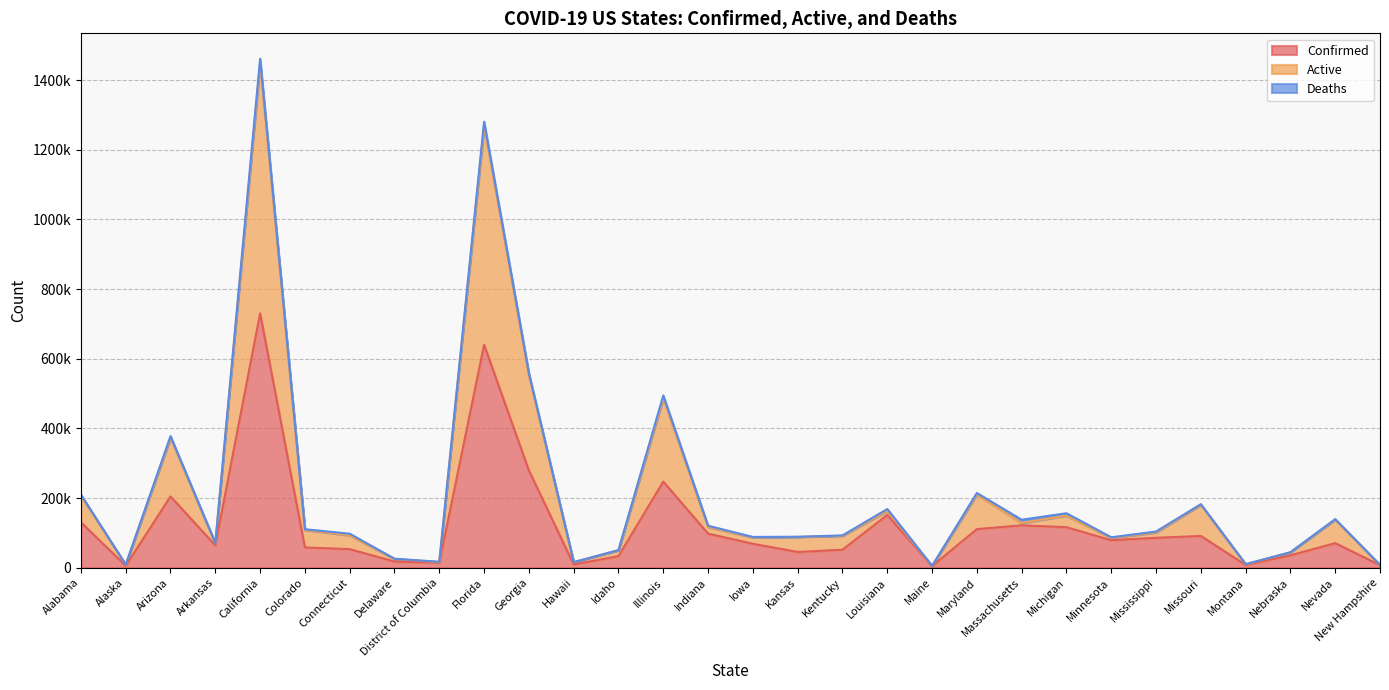

What position from the left is Iowa?

16